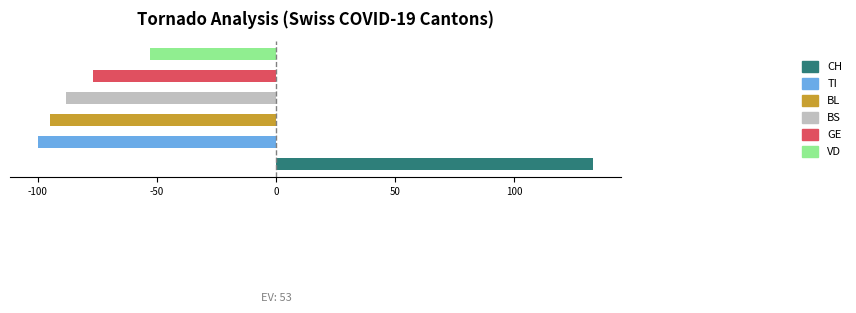

What is the greatest value displayed?

133